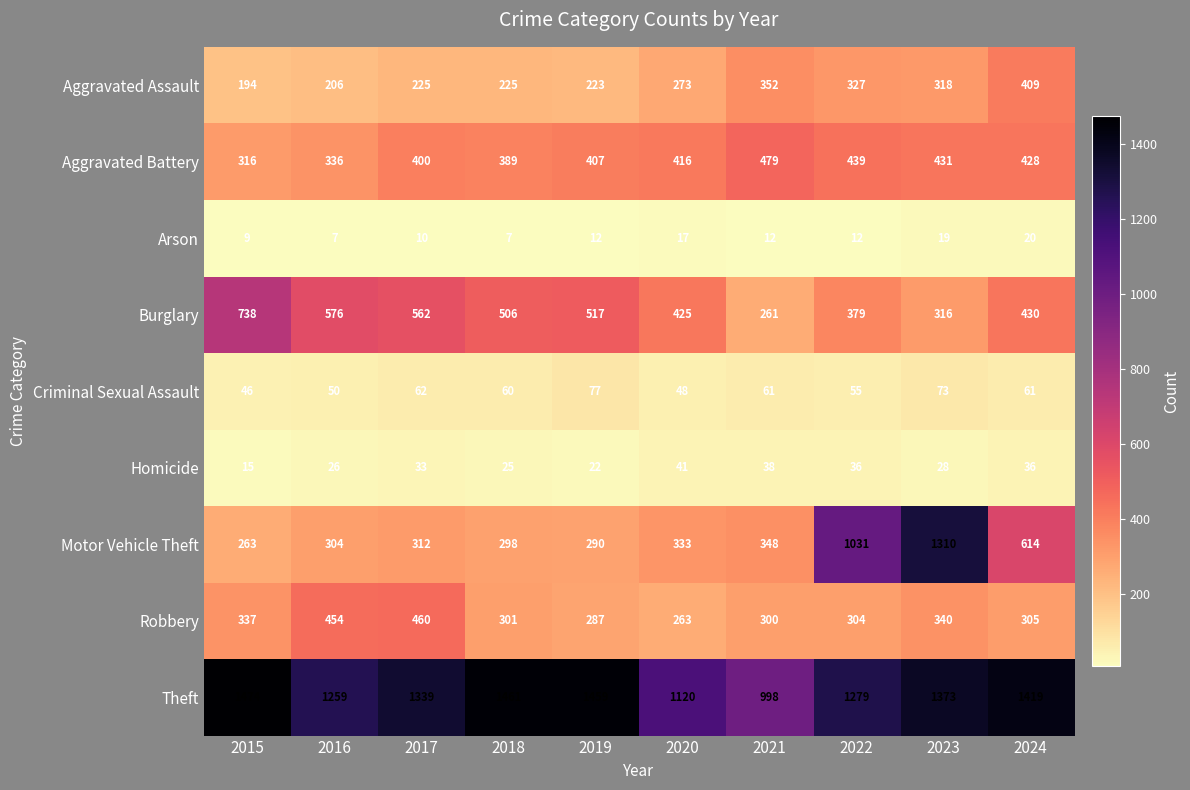

What is the sum of the Criminal Sexual Assault values at 2023 and 2015?

119